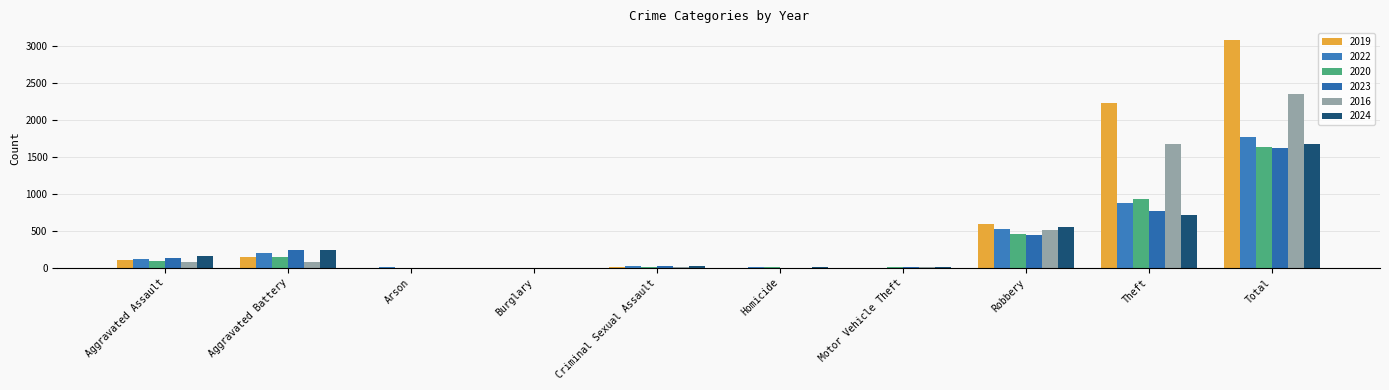

Is it true that 2019 equals 2230 at Theft?

True